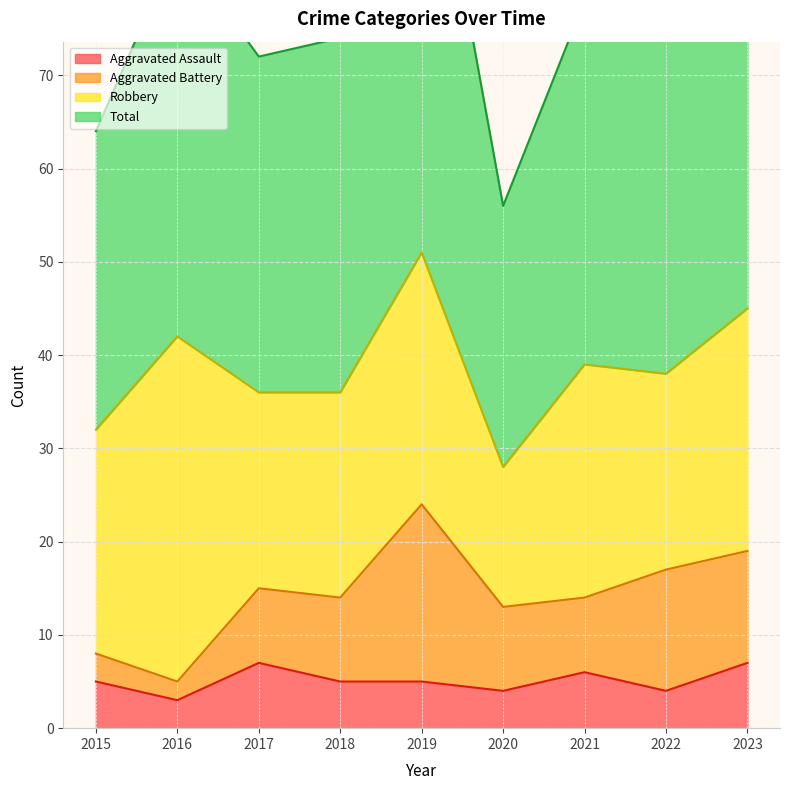

What is the highest value of the Aggravated Assault series?

7